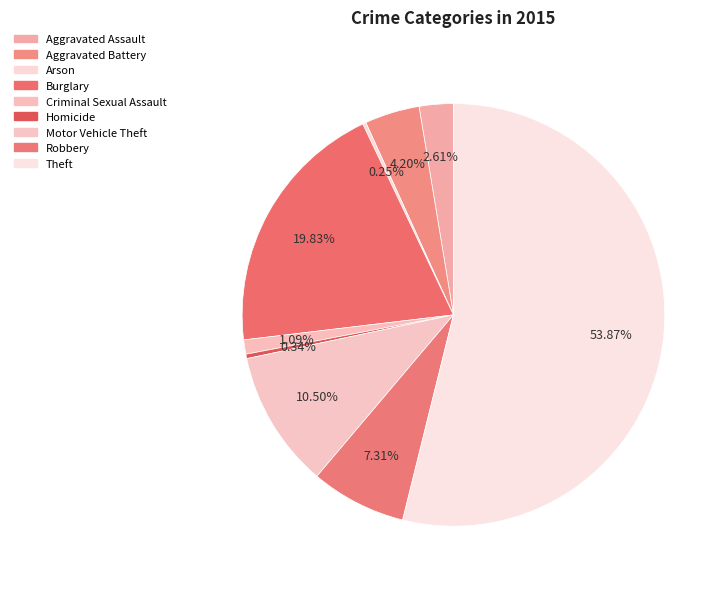

What is the largest slice in the pie chart?

Theft